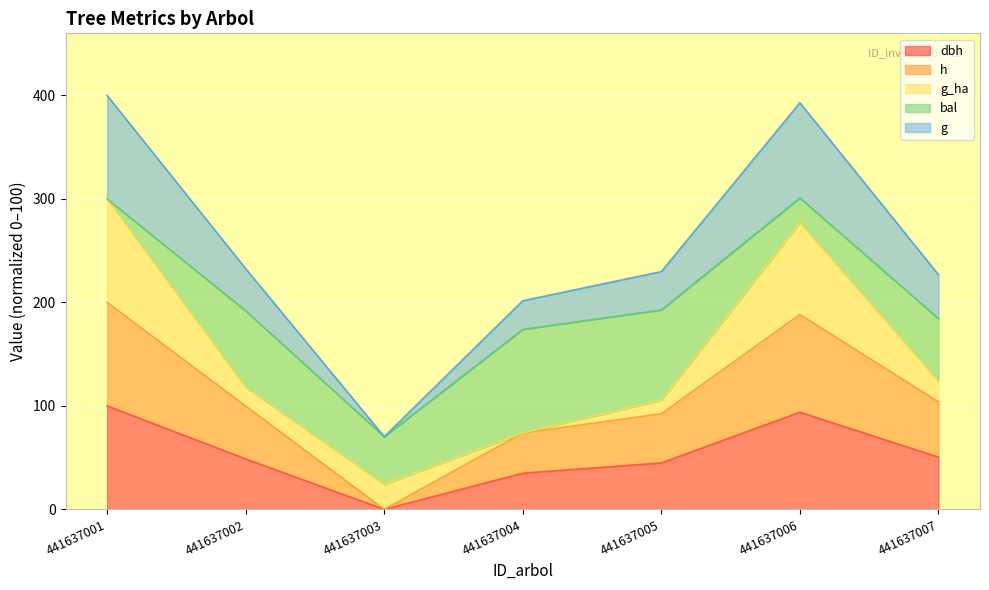

True or false: h and g cross at least once.

False